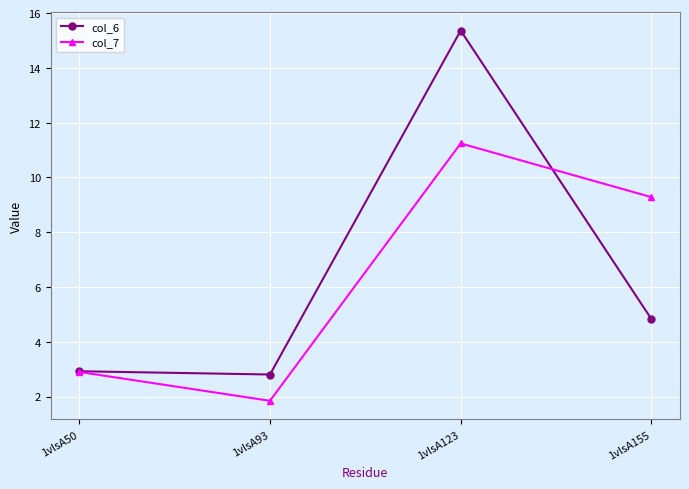

Which series has the largest range (max minus min)?

col_6